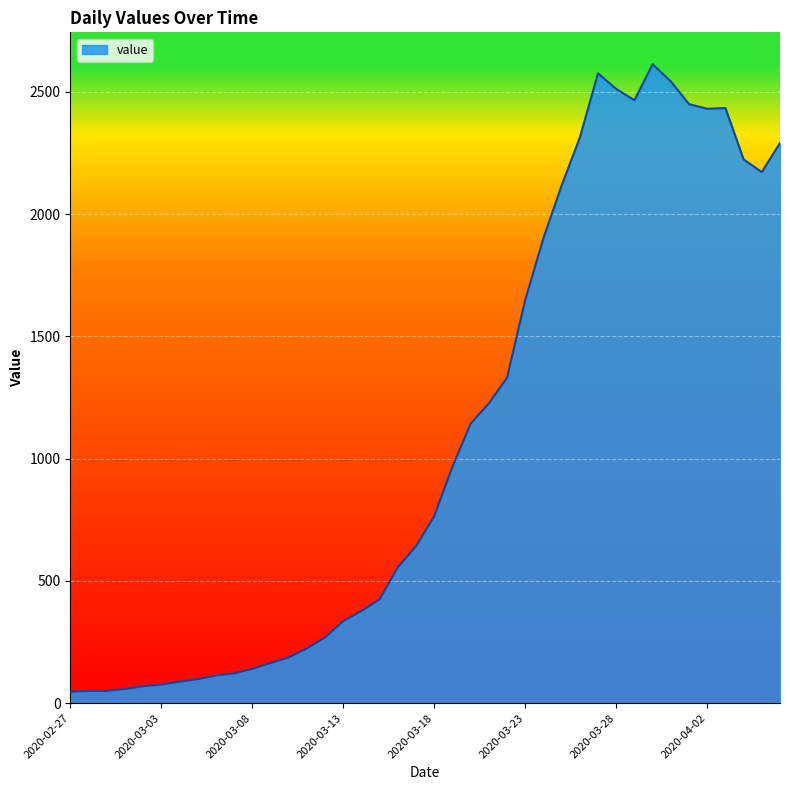

What is the greatest value displayed?

2613